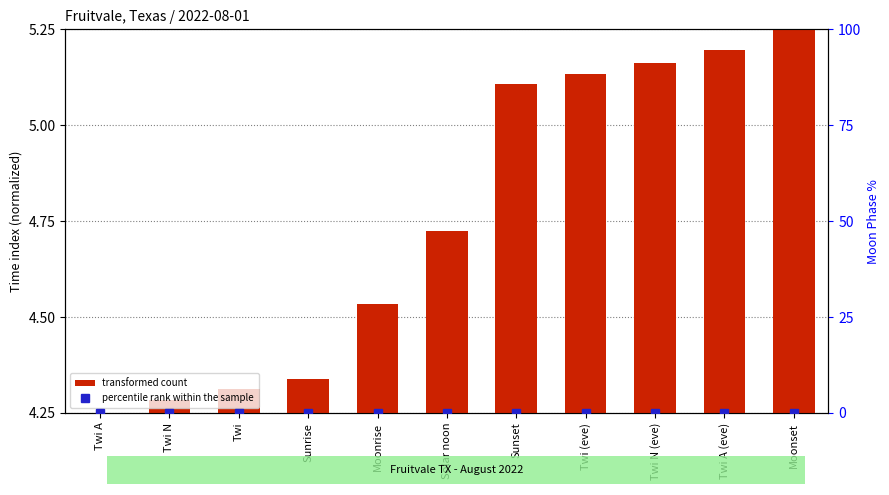

What is the label of the 8th bar from the right?

Sunrise